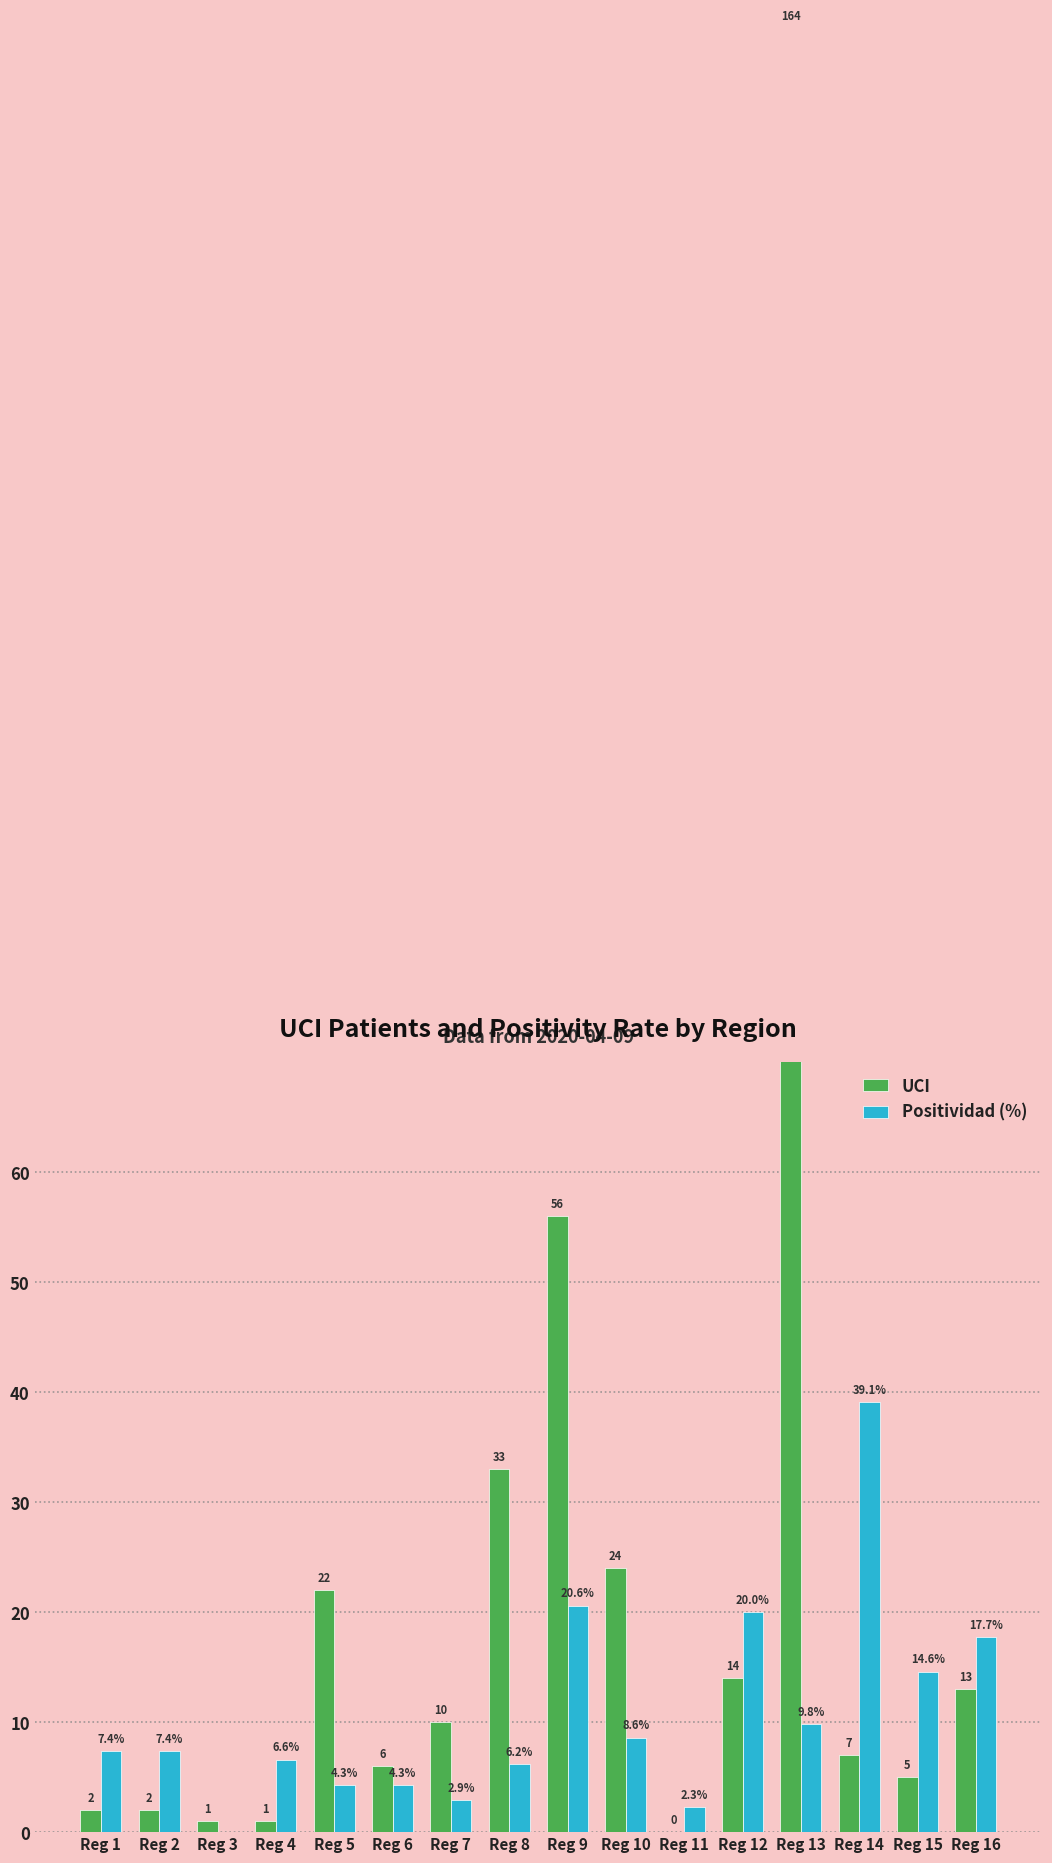

What are all the series names shown in the legend?

UCI, Positividad (%)